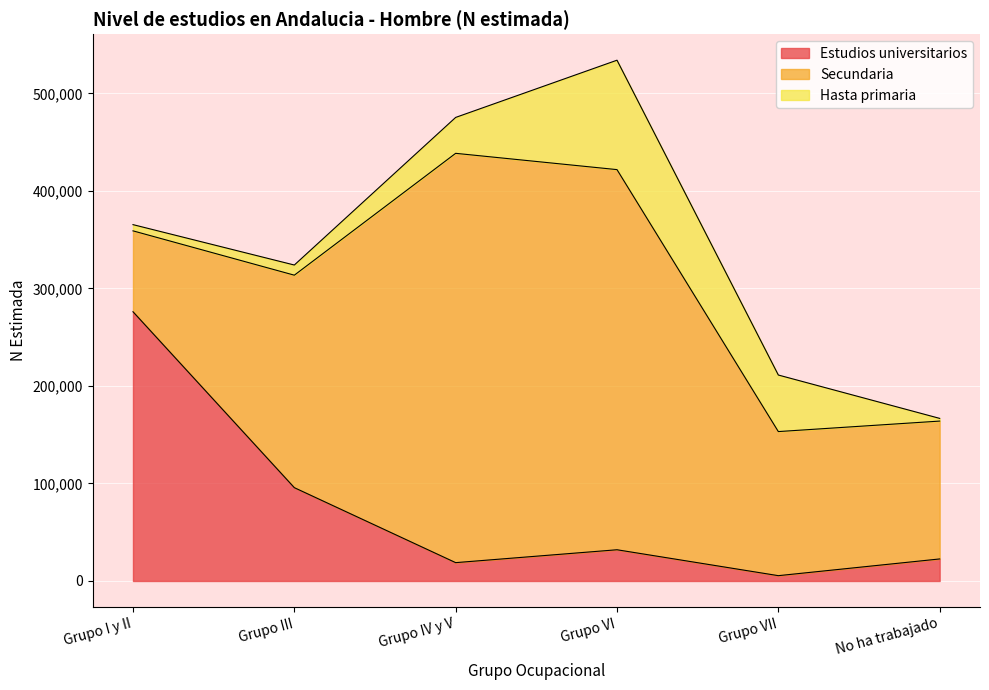

Reading right to left, list all the values displayed in this chart.

Estudios universitarios: No ha trabajado=22597	Grupo VII=5456	Grupo VI=32026	Grupo IV y V=18812	Grupo III=95711	Grupo I y II=276141
Secundaria: No ha trabajado=141393	Grupo VII=147770	Grupo VI=389859	Grupo IV y V=419784	Grupo III=217912	Grupo I y II=82943
Hasta primaria: No ha trabajado=2771	Grupo VII=58003	Grupo VI=112219	Grupo IV y V=36828	Grupo III=10424	Grupo I y II=6390